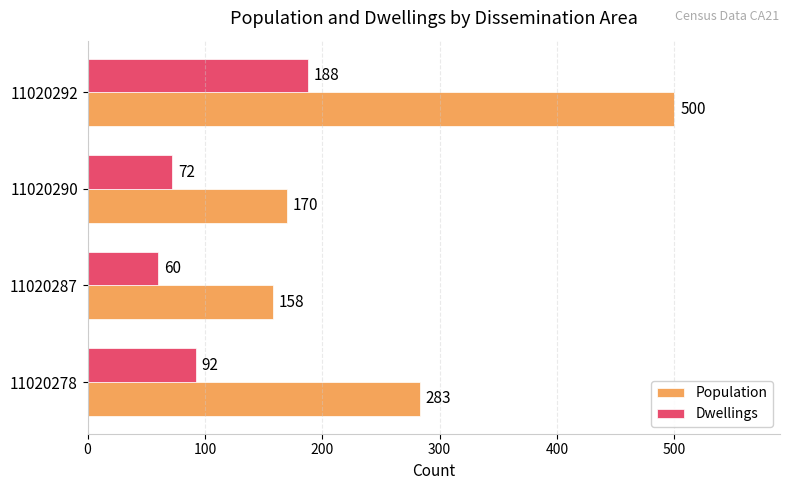

What is the difference between the second highest and second lowest values in the Population series?

113